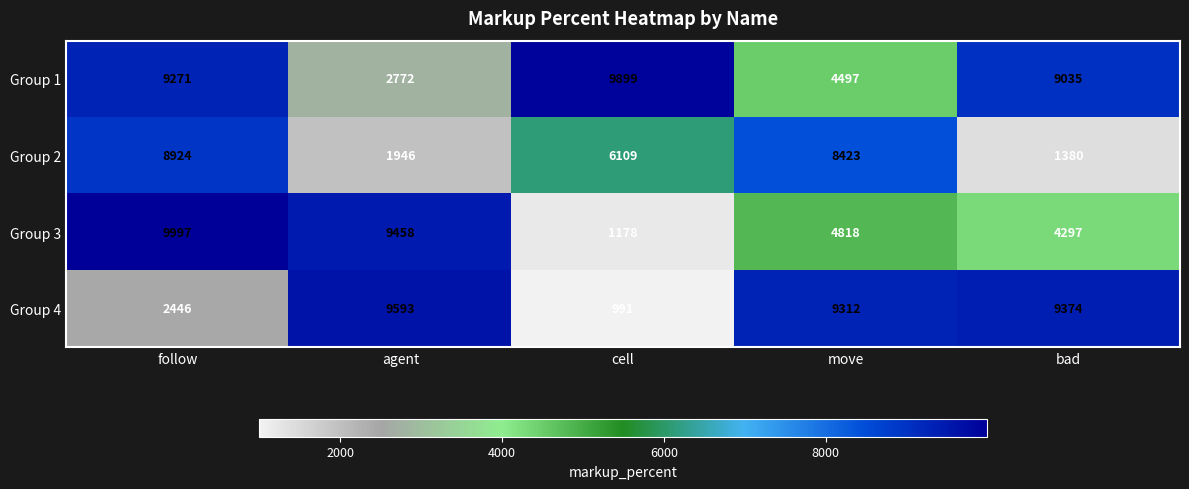

Where does the Group 4 series first go above 9312?

agent